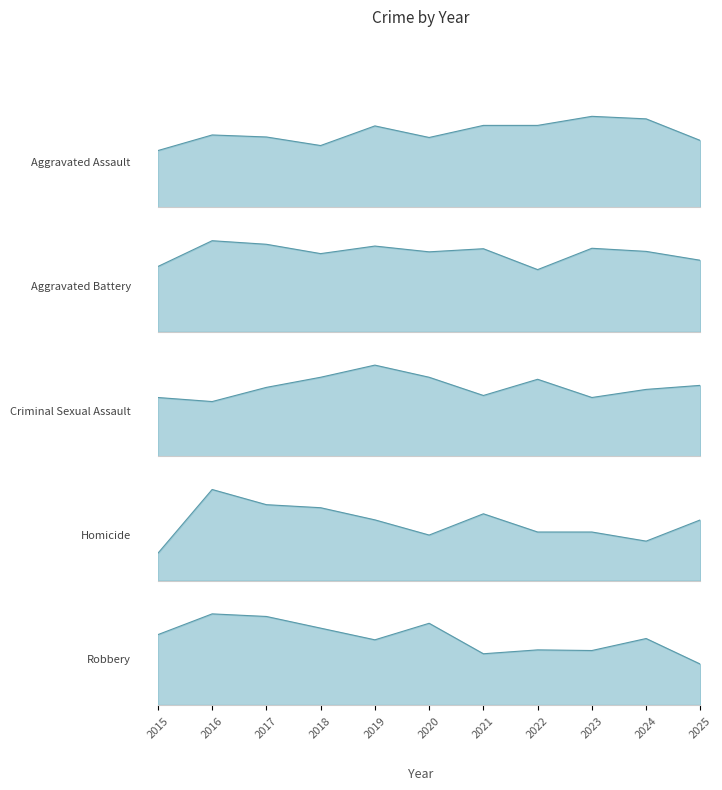

At which label does Criminal Sexual Assault first exceed 34?

2018